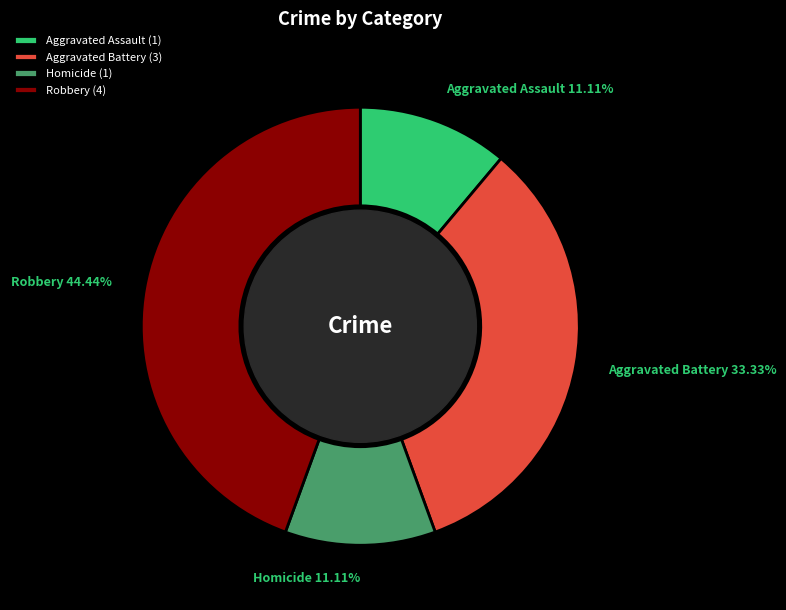

Is there any slice that represents more than half of the pie?

No